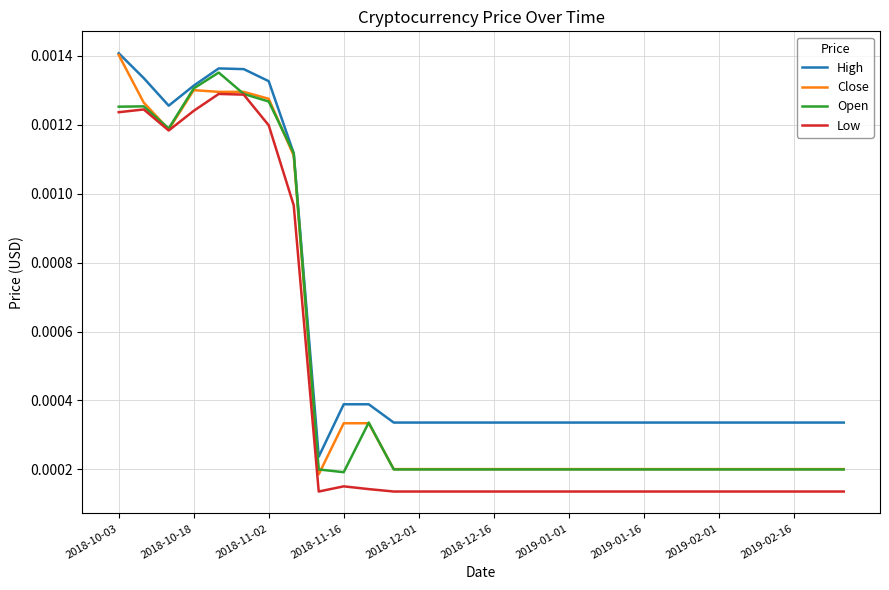

How many High values are between 0 and 1?

30